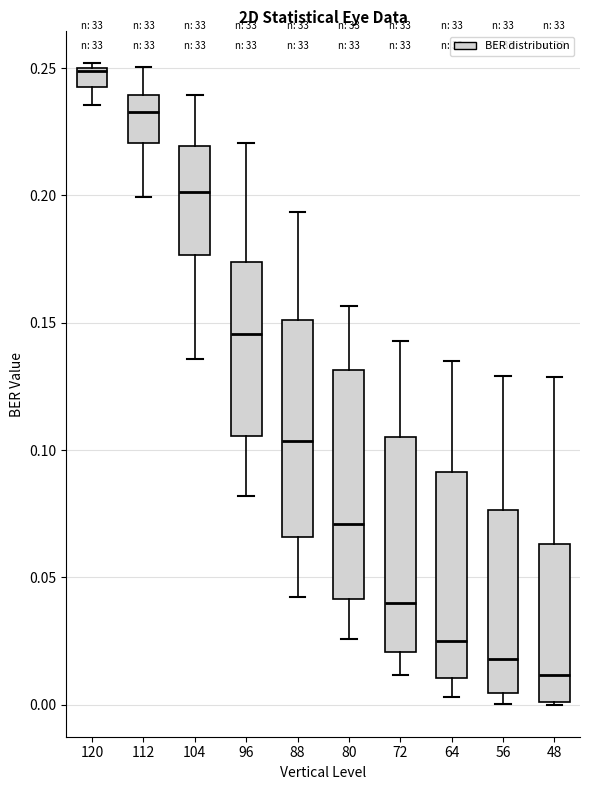

Where is the upper edge of the box at x = 96 on the y-axis? The values are not printed on the chart, so give them approximately, as read against the axis.

0.175